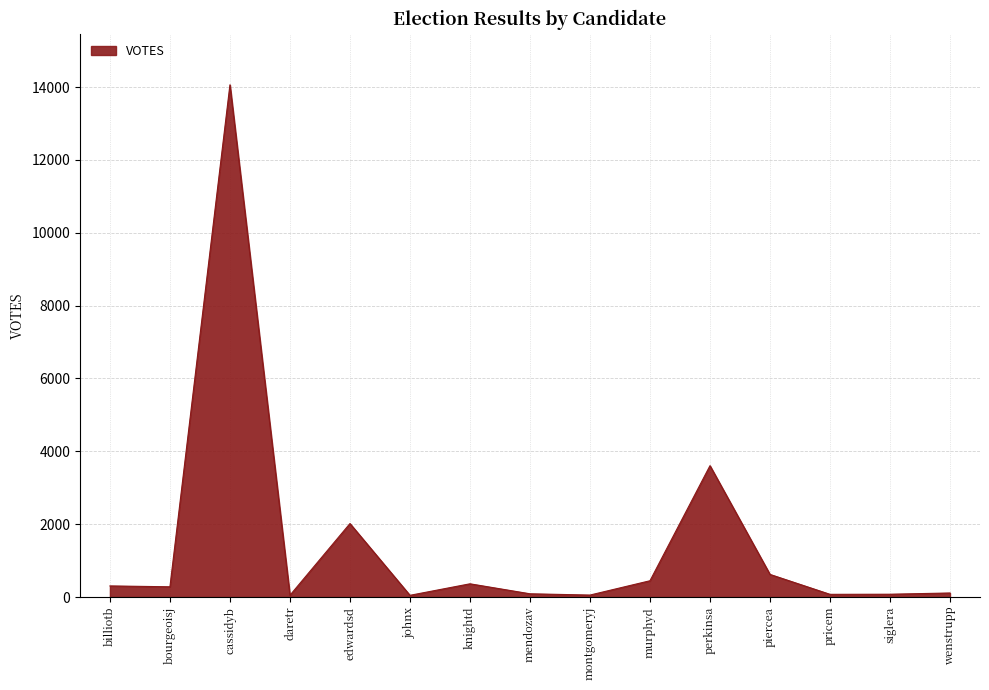

What is the greatest value displayed?

14062